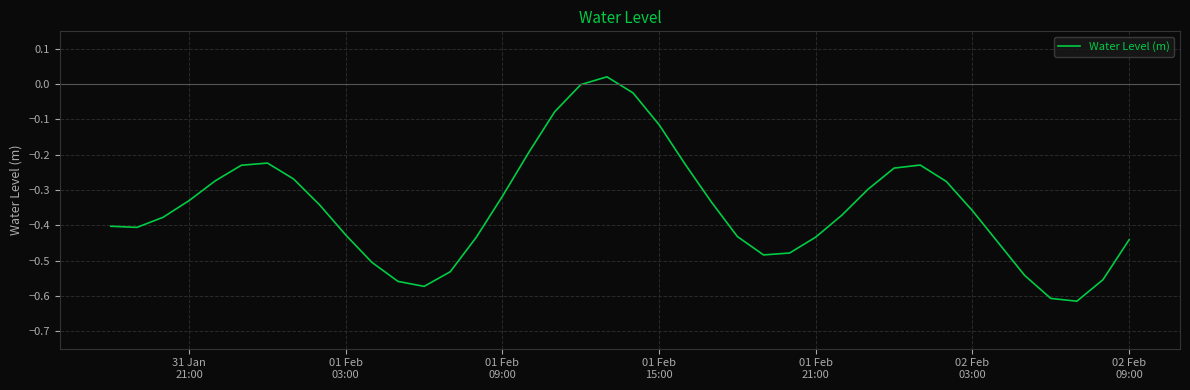

What is the difference between the maximum and minimum values?

0.6